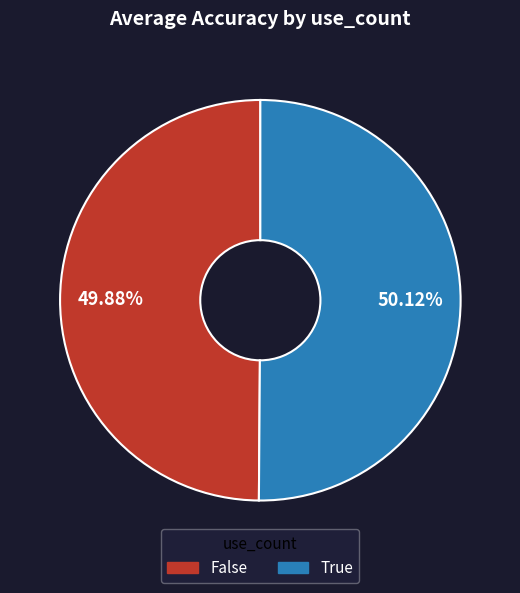

Does any single category account for the majority?

Yes